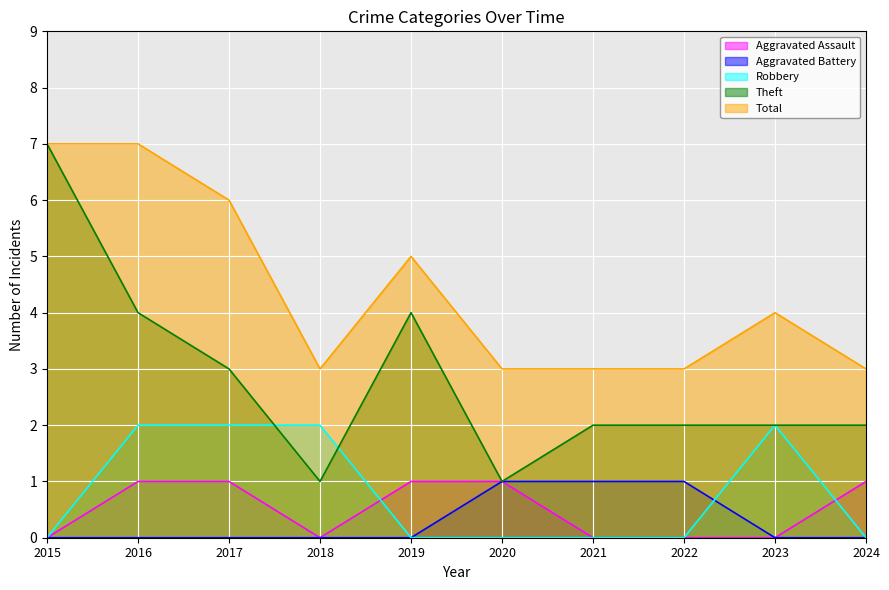

What value does the Total series have at 2015?

7